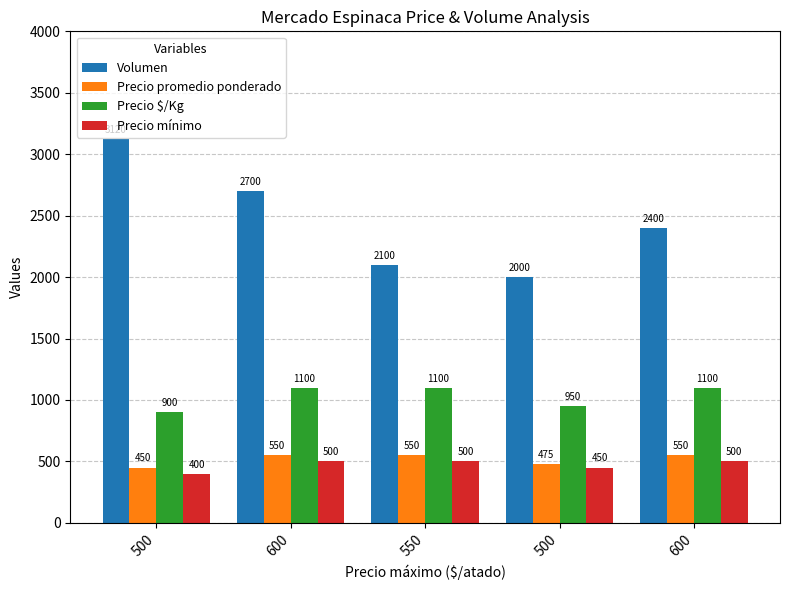

What is the difference between the Precio promedio ponderado values at 600 and 500?

75